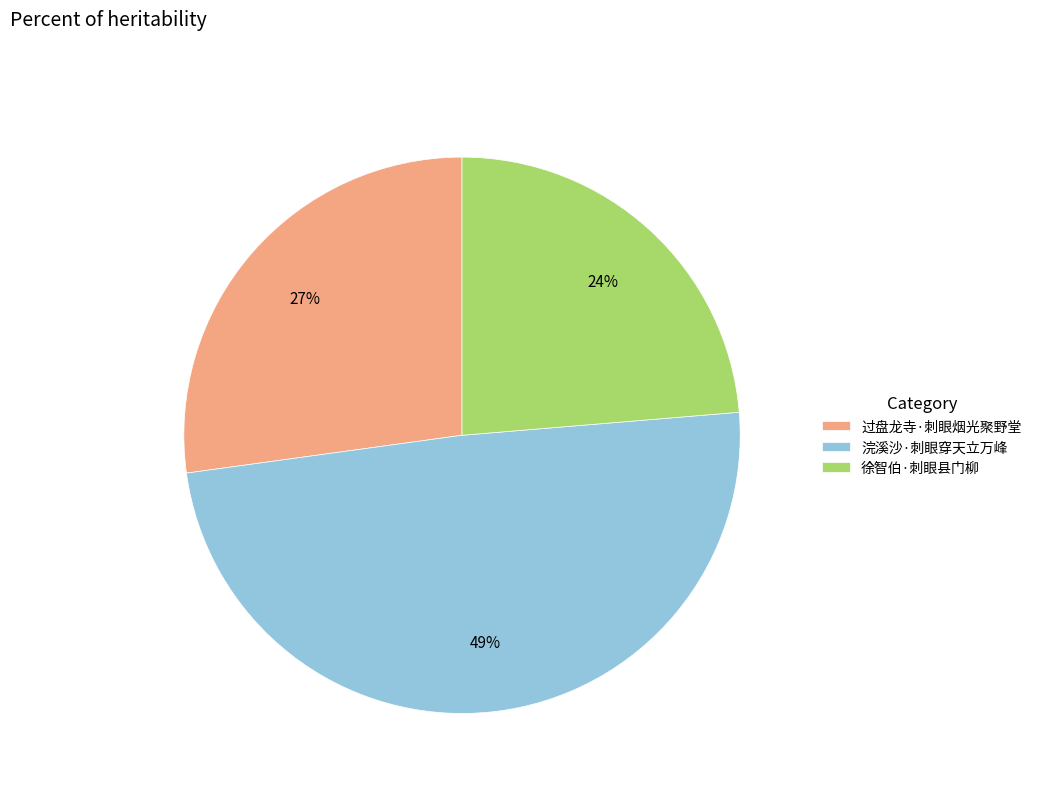

To the nearest percent, what portion does 浣溪沙·刺眼穿天立万峰 represent?

49%